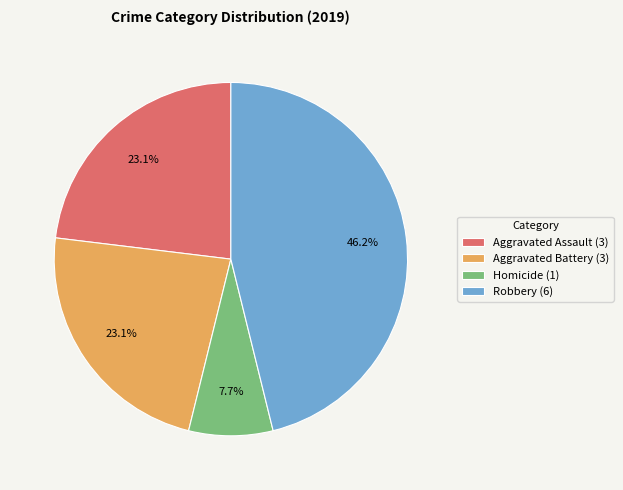

Which has a higher value, Aggravated Assault (3) or Robbery (6)?

Robbery (6)